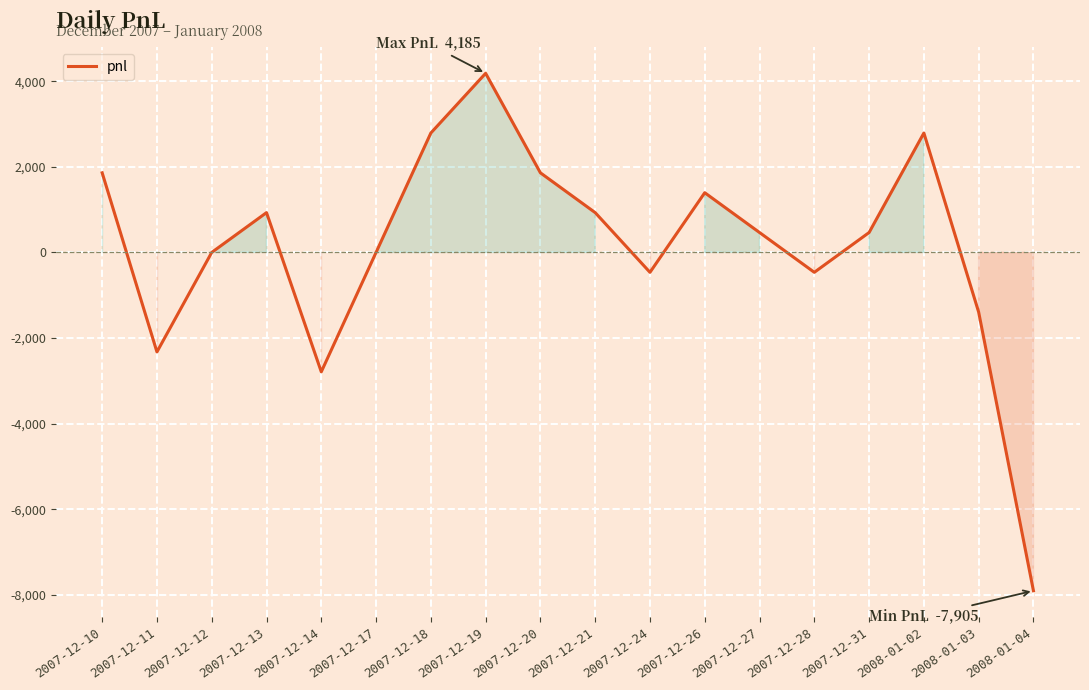

Reading right to left, list all the values displayed in this chart.

2008-01-04=-7905	2008-01-03=-1395	2008-01-02=2790	2007-12-31=465	2007-12-28=-465	2007-12-27=465	2007-12-26=1395	2007-12-24=-465	2007-12-21=930	2007-12-20=1860	2007-12-19=4185	2007-12-18=2790	2007-12-17=0	2007-12-14=-2790	2007-12-13=930	2007-12-12=0	2007-12-11=-2325	2007-12-10=1860